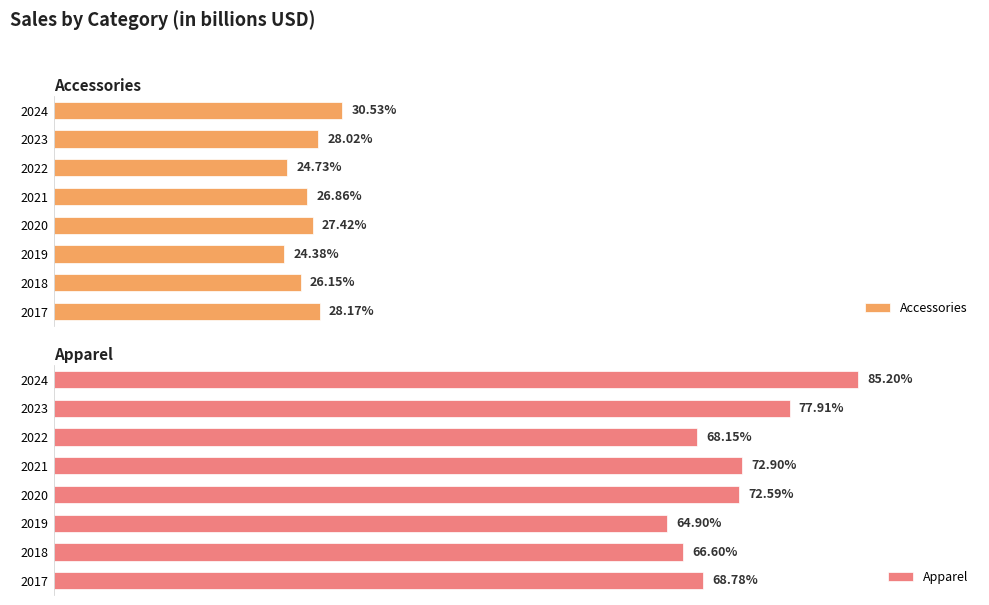

List the labels in order of Accessories value, largest first.

2024, 2017, 2023, 2020, 2021, 2018, 2022, 2019